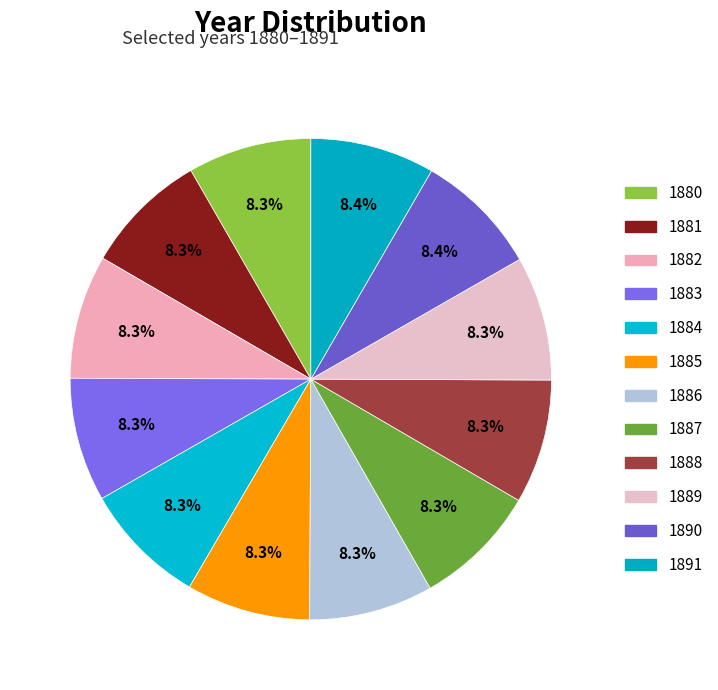

How many slices are in this pie chart?

12